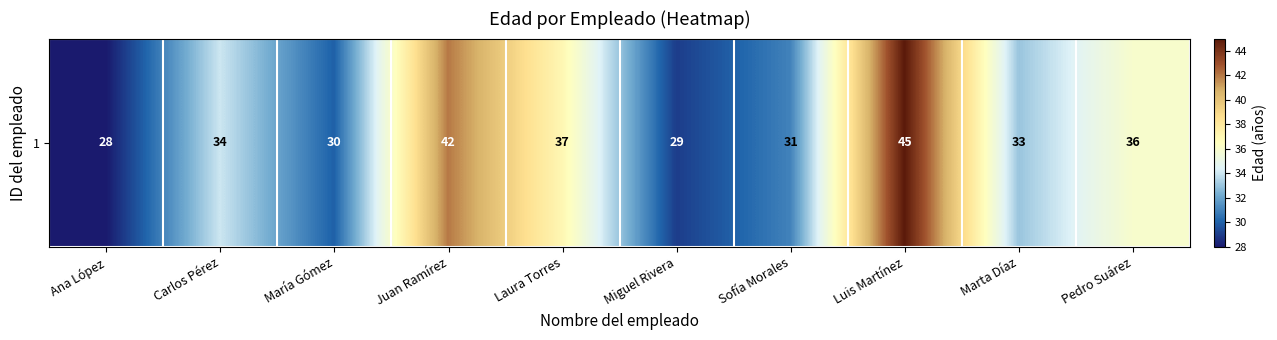

Reading right to left, list all the values displayed in this chart.

Pedro Suárez=36	Marta Díaz=33	Luis Martínez=45	Sofía Morales=31	Miguel Rivera=29	Laura Torres=37	Juan Ramírez=42	María Gómez=30	Carlos Pérez=34	Ana López=28